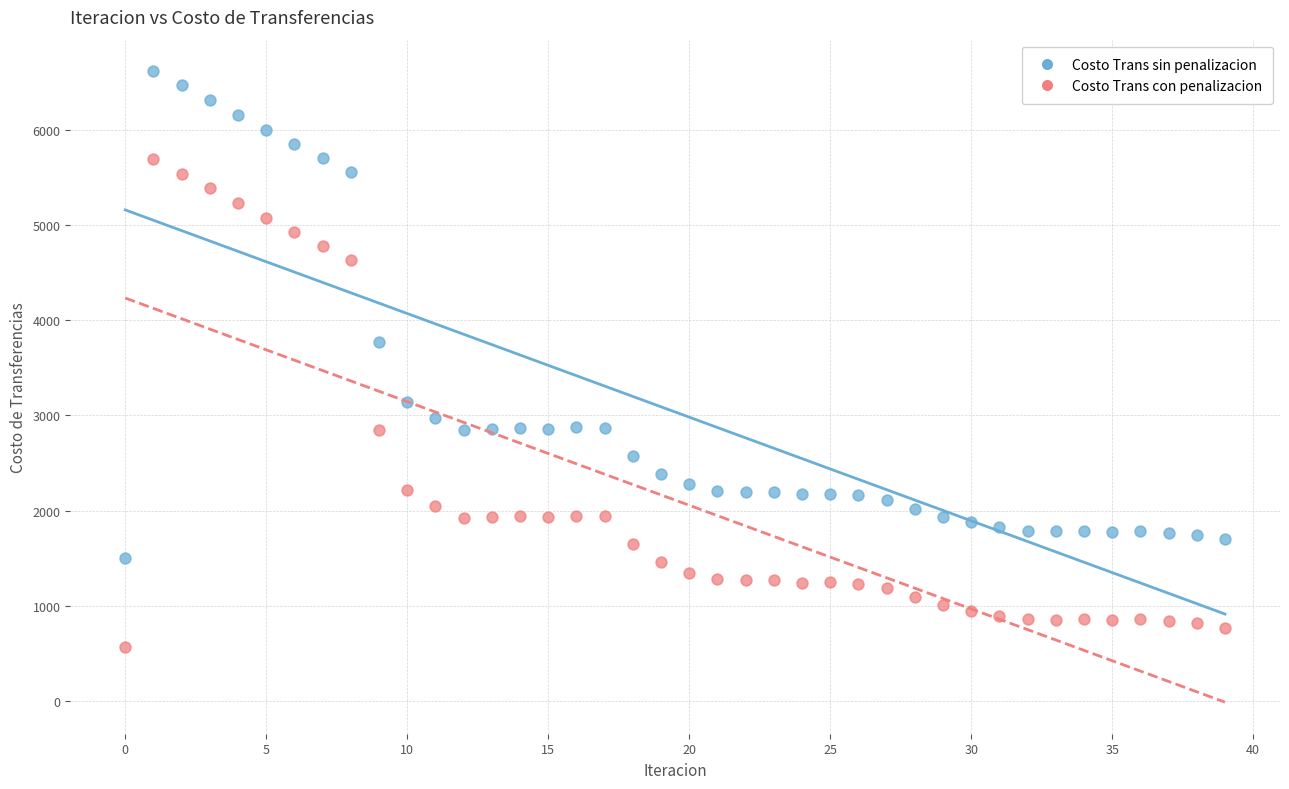

Which series reaches the minimum Y coordinate?

Costo Trans con penalizacion